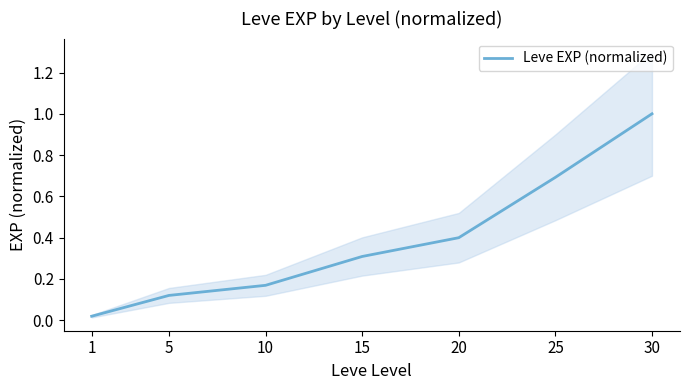

Reading right to left, what are all the values shown in this chart?

1.0	0.7	0.4	0.3	0.2	0.1	0.0